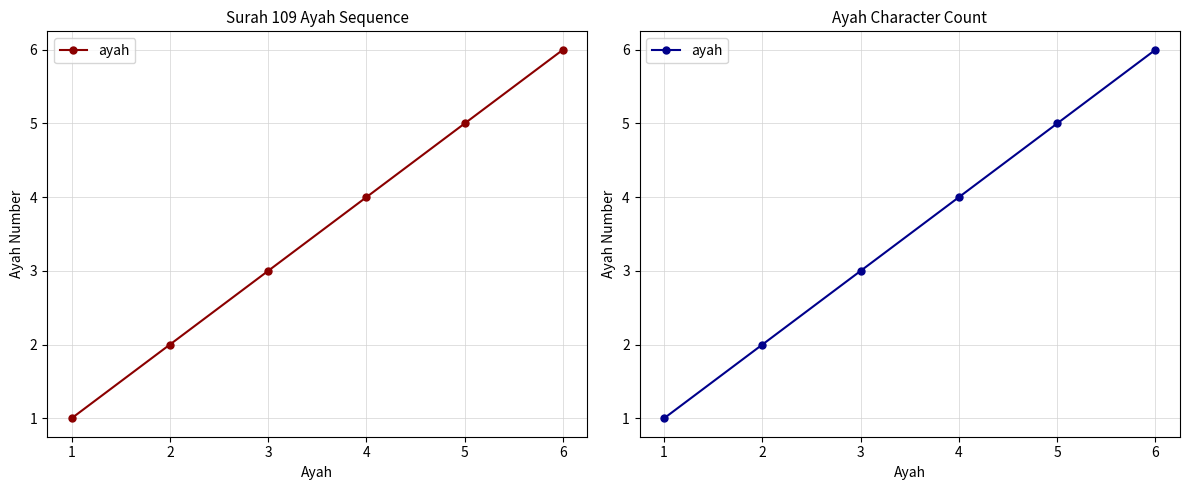

Count the number of values greater than 4.

2